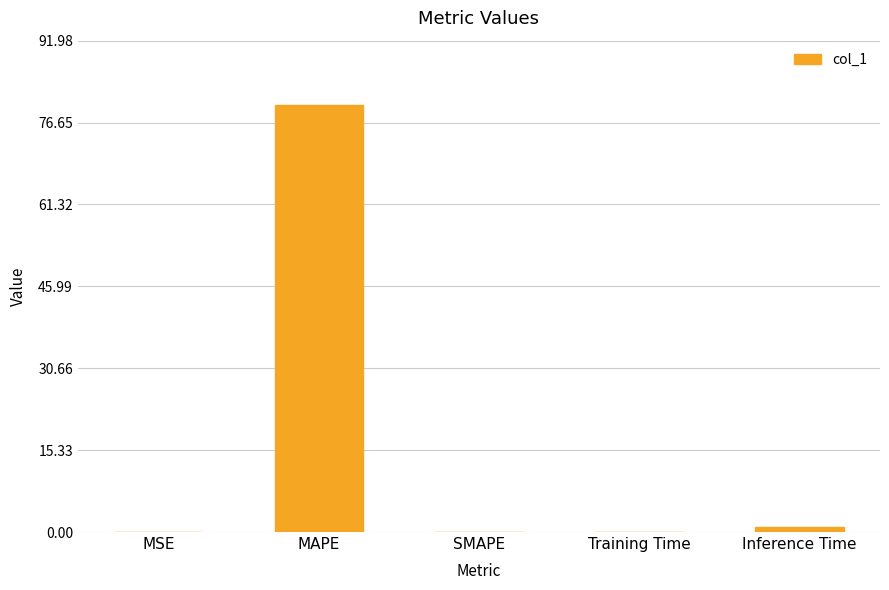

What is the sum of all values?

81.1